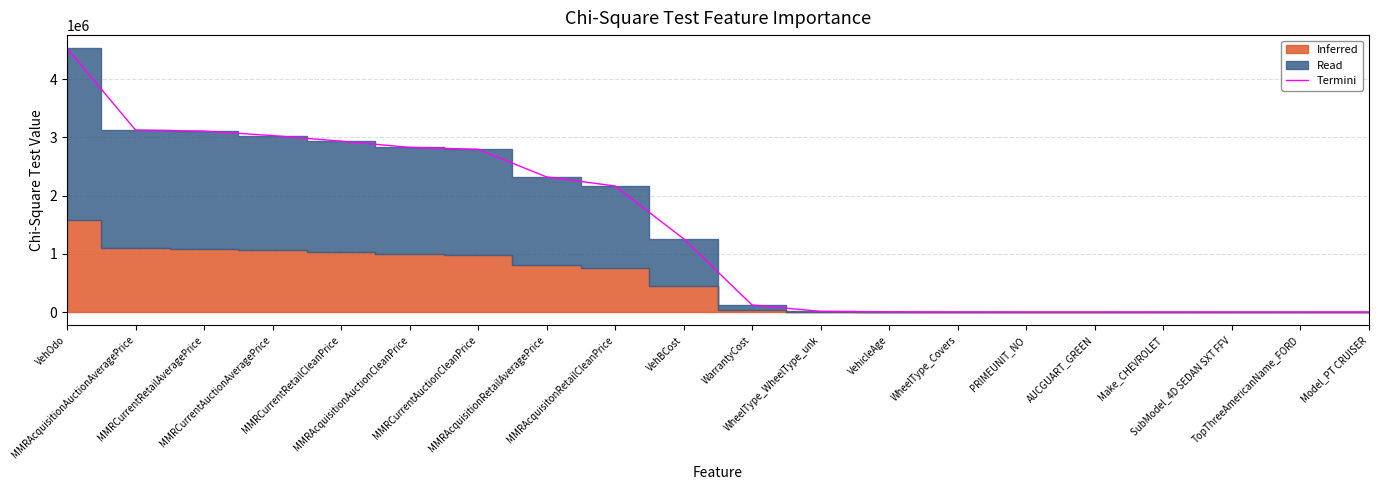

Reading left to right, what are all the values shown in this chart?

VehOdo=4532753.4	MMRAcquisitionAuctionAveragePrice=3128865.4	MMRCurrentRetailAveragePrice=3110057.4	MMRCurrentAuctionAveragePrice=3032732.8	MMRCurrentRetailCleanPrice=2936585.3	MMRAcquisitionAuctionCleanPrice=2830174.5	MMRCurrentAuctionCleanPrice=2796645.0	MMRAcquisitionRetailAveragePrice=2322621.6	MMRAcquisitonRetailCleanPrice=2166033.0	VehBCost=1259961.3	WarrantyCost=120879.1	WheelType_WheelType_unk=11476.8	VehicleAge=4194.7	WheelType_Covers=2244.7	PRIMEUNIT_NO=1105.6	AUCGUART_GREEN=1095.8	Make_CHEVROLET=474.4	SubModel_4D SEDAN SXT FFV=454.8	TopThreeAmericanName_FORD=434.3	Model_PT CRUISER=393.2